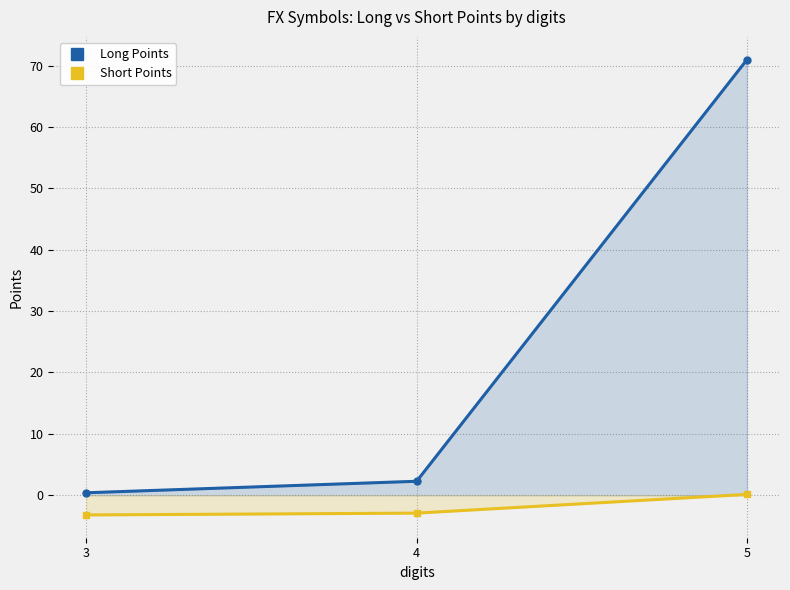

Count the number of categories in the chart.

3